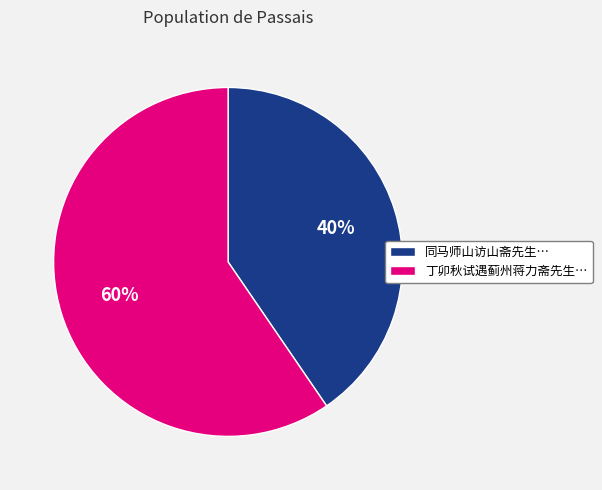

To the nearest percent, what is the average slice percentage?

50%